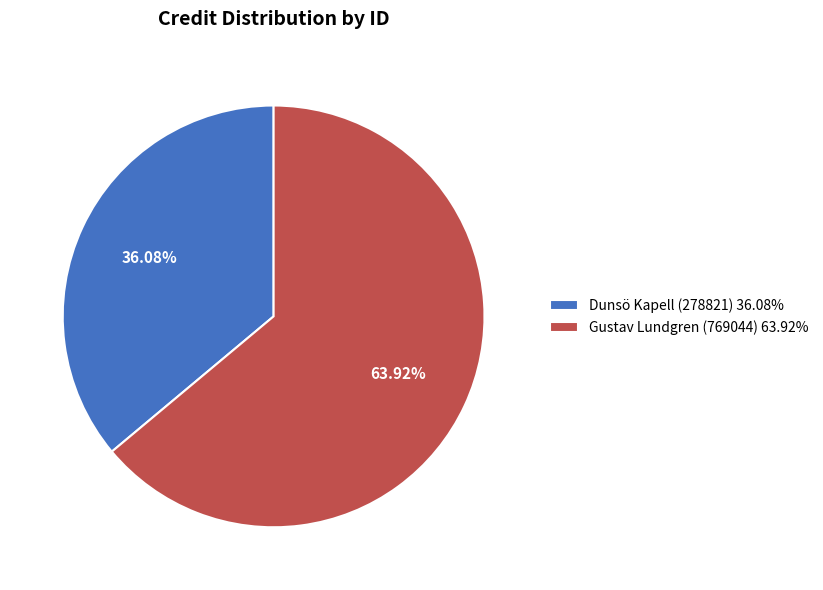

Count the number of slices in the pie.

2